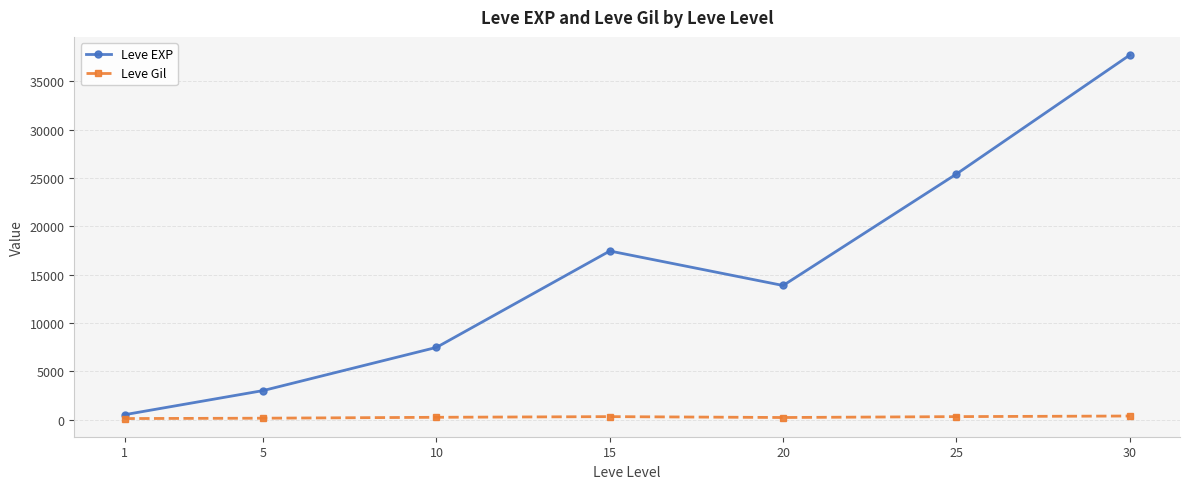

How many interior local valleys does the Leve EXP series have?

1